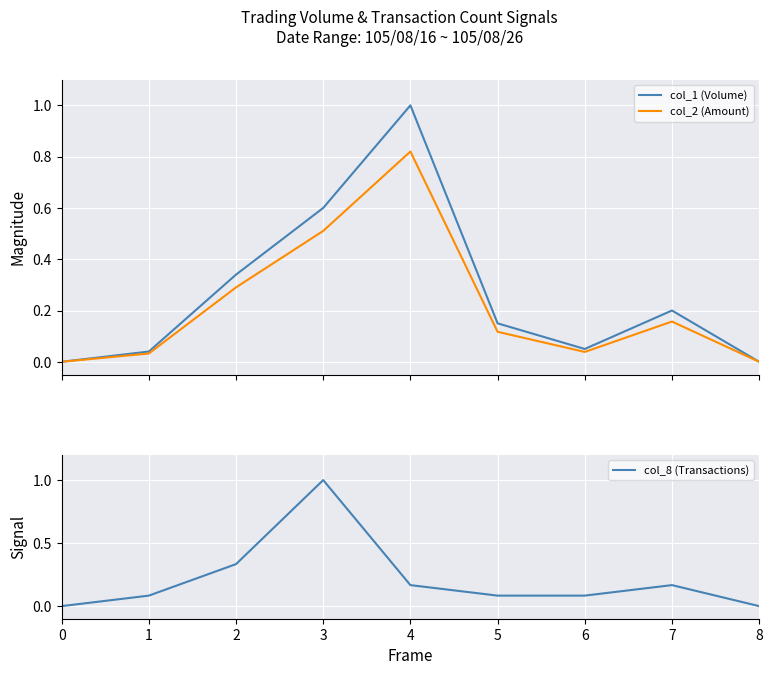

At which category is the sum across all series the highest?

3